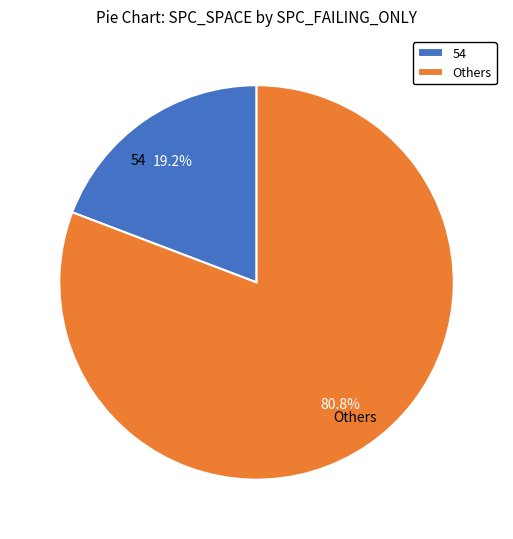

Is there any slice that represents more than half of the pie?

Yes